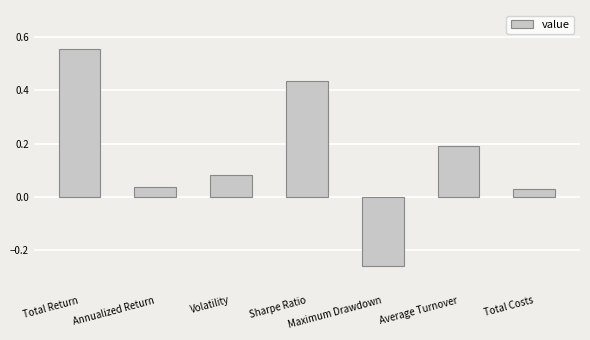

At which label does the data first exceed 0?

Total Return